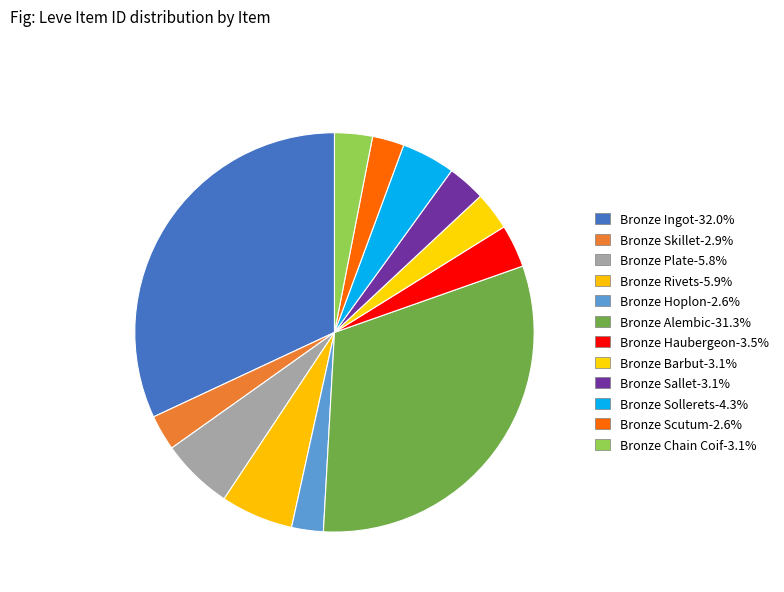

What percentage is the Bronze Chain Coif slice, to the nearest percent?

3%